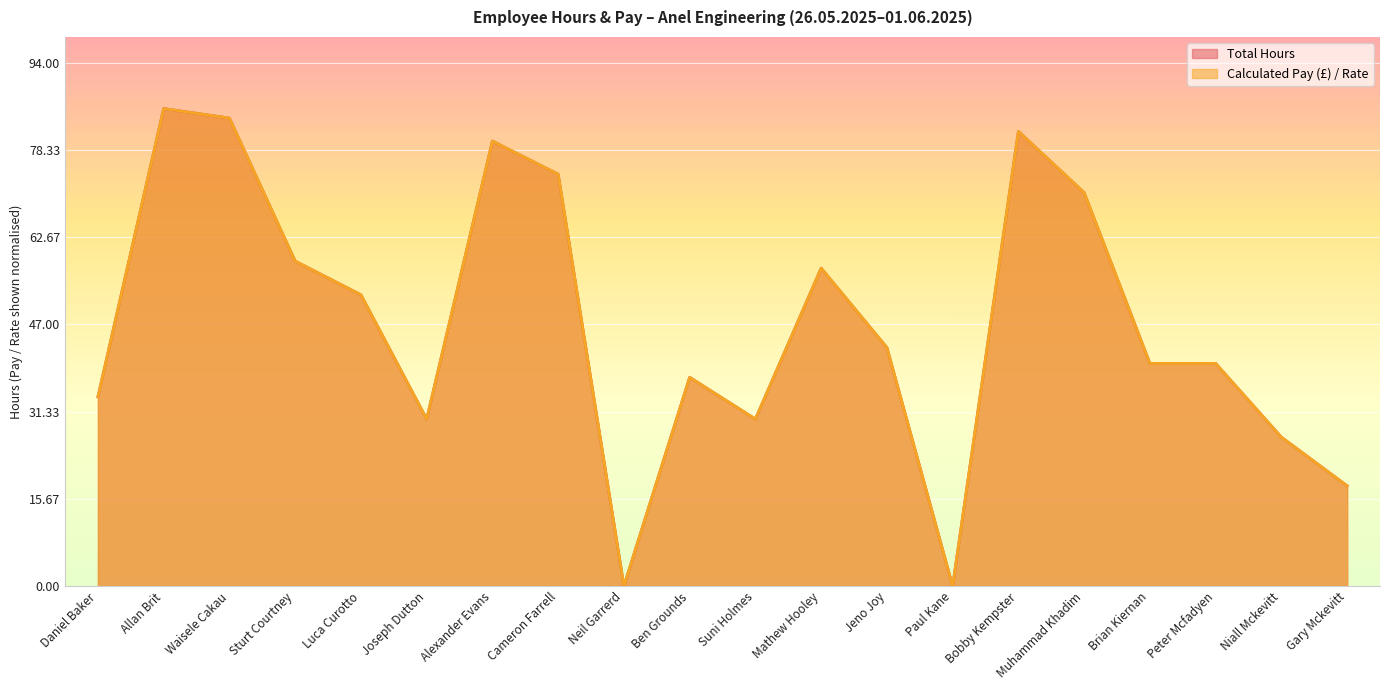

Is it true that Total Hours equals 37.5 at Ben Grounds?

True